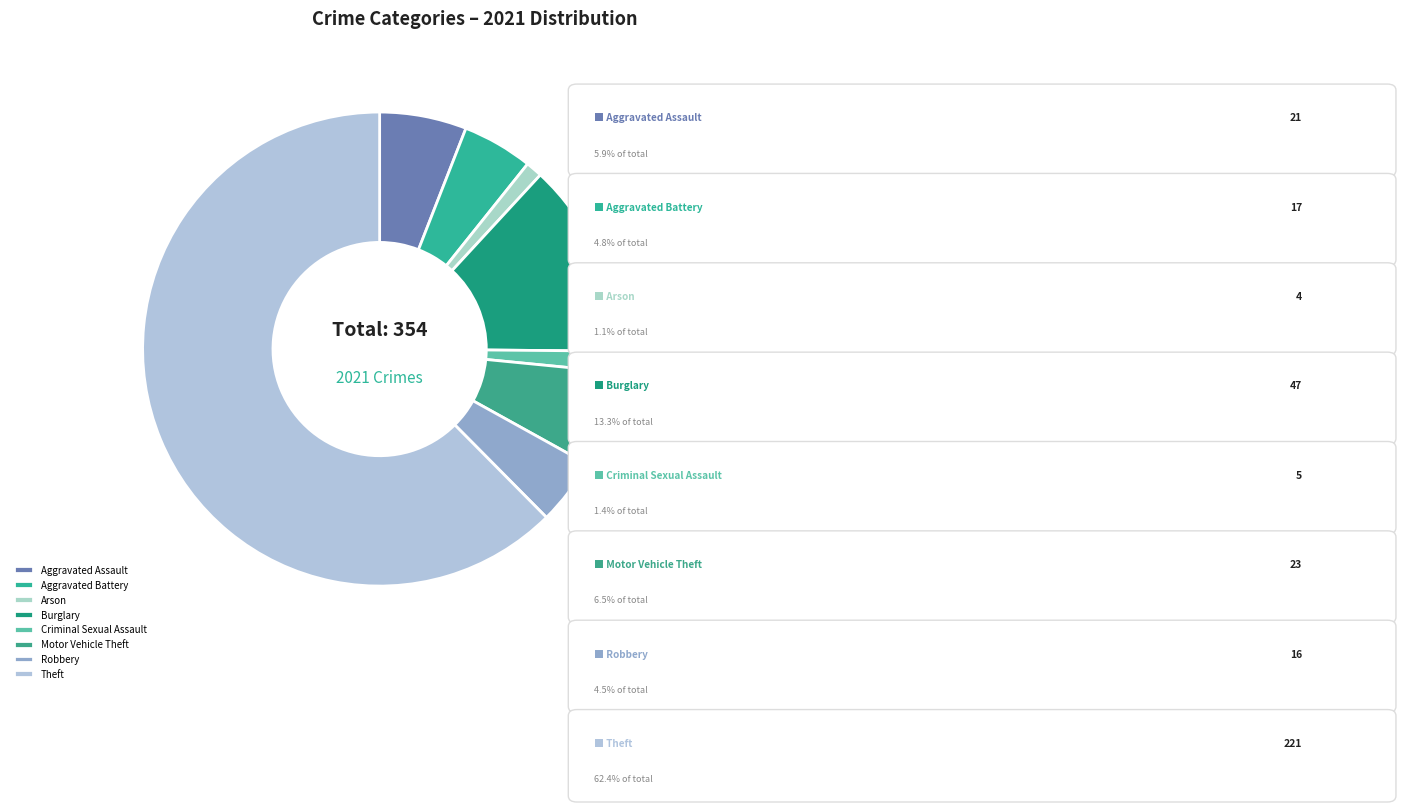

What percentage is the Robbery slice, to the nearest percent?

5%